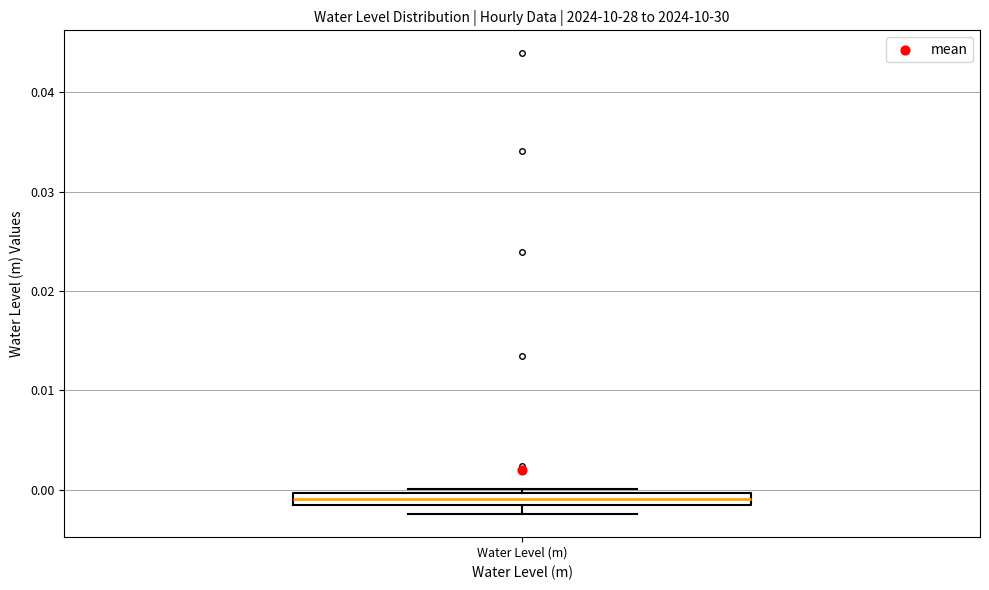

Where is the lower edge of the box for Water Level (m) on the y-axis? The values are not printed on the chart, so give them approximately, as read against the axis.

-0.002